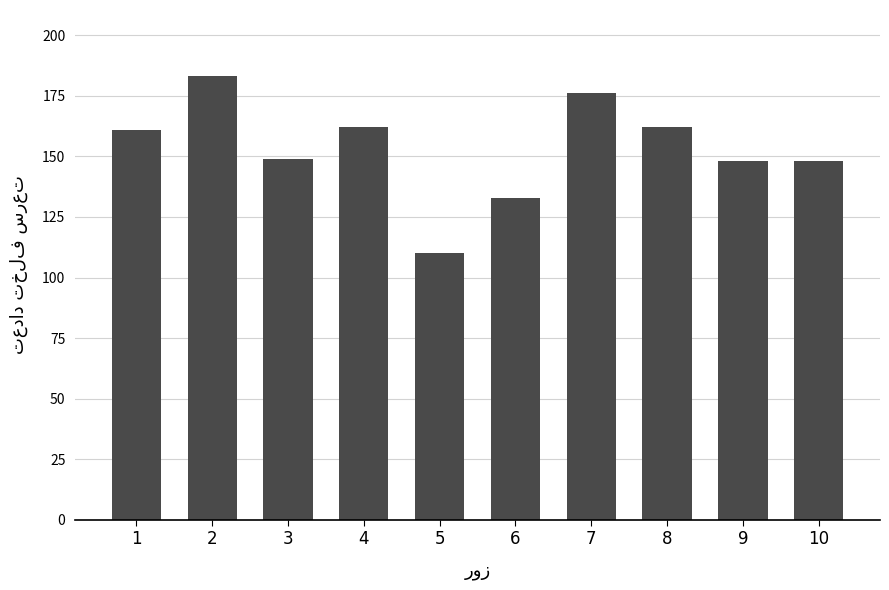

What is the minimum value shown in the chart?

110